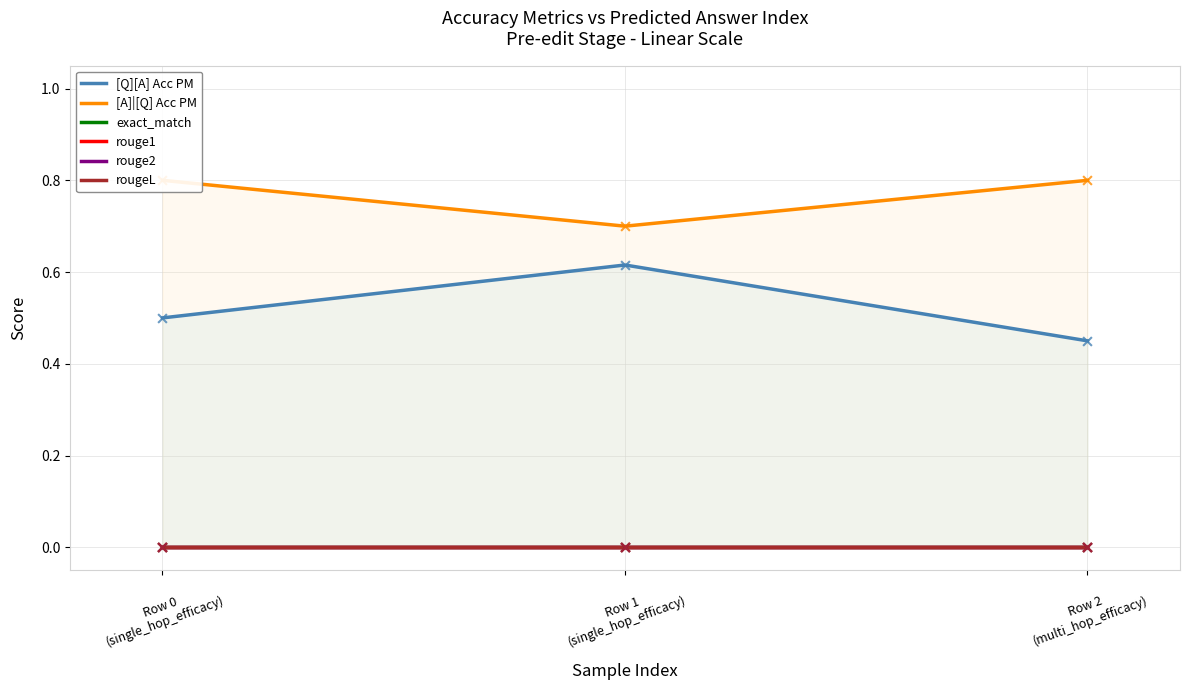

What are all the series names shown in the legend?

[Q][A] Acc PM, [A]|[Q] Acc PM, exact_match, rouge1, rouge2, rougeL